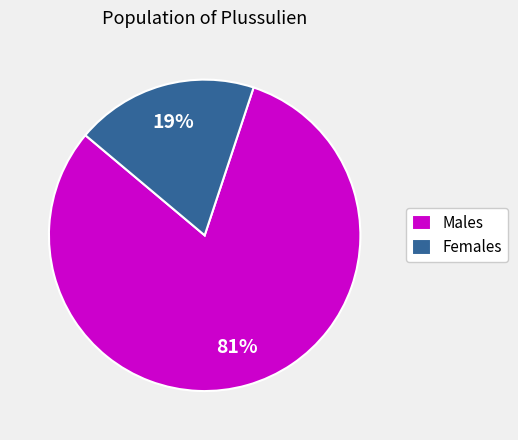

Is it true that Females is 7% of the pie?

False